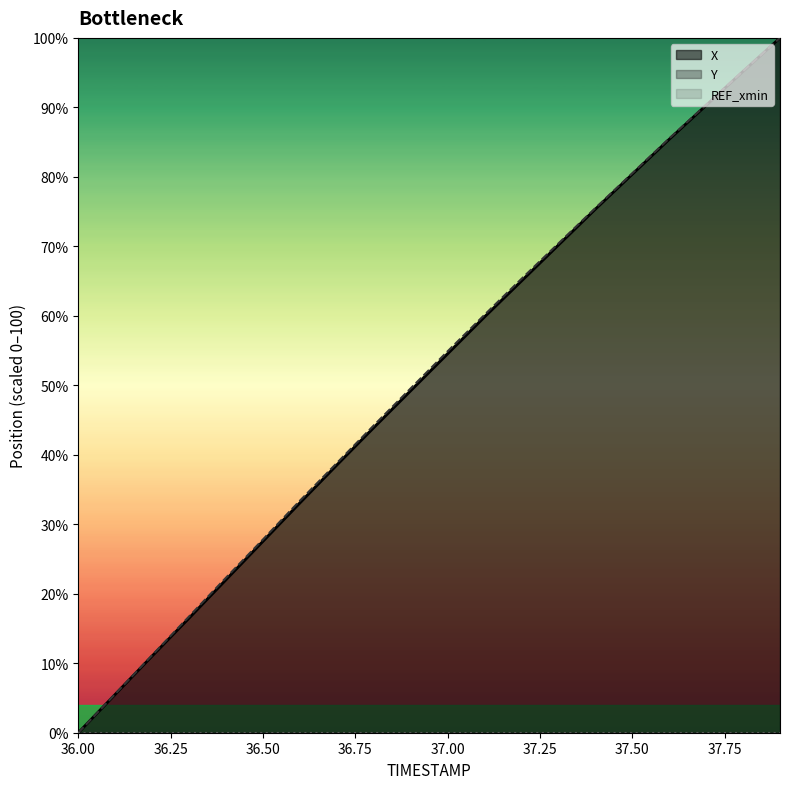

True or false: Y has a value of 0.0 at 36.00.

True